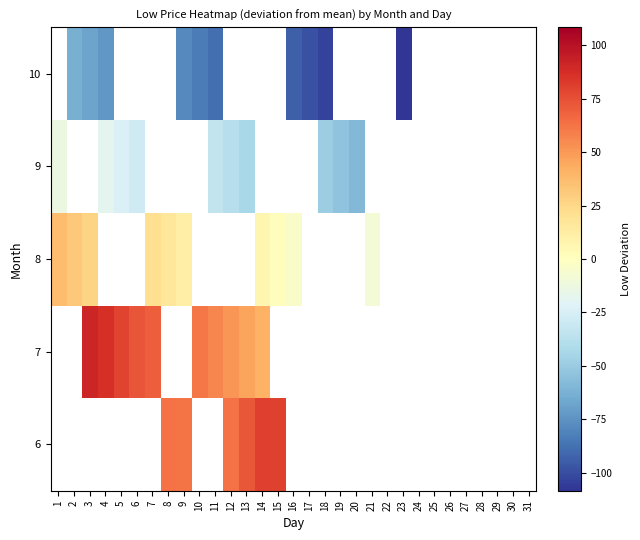

The 9 series shows -11.7 at 5. True or false?

False